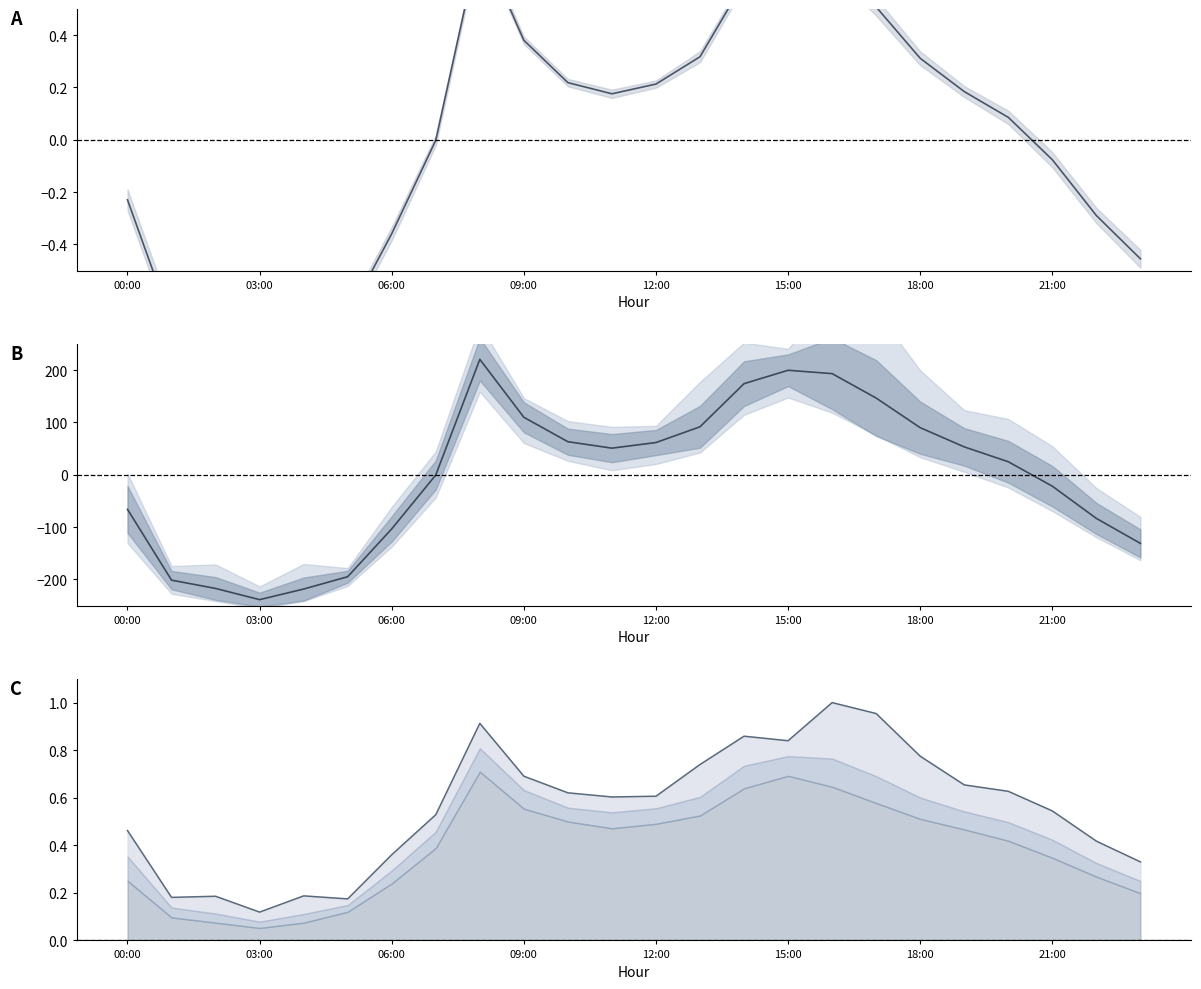

Reading left to right, extract all data points from this chart.

Mean deviation: -0.2	-0.7	-0.8	-0.8	-0.8	-0.7	-0.4	-0.0	0.8	0.4	0.2	0.2	0.2	0.3	0.6	0.7	0.7	0.5	0.3	0.2	0.1	-0.1	-0.3	-0.5
Mean: -66.2	-201.5	-217.4	-238.8	-218.5	-195.0	-103.5	-0.5	220.5	109.8	63.0	50.8	61.5	91.6	174.0	199.6	193.2	146.5	89.9	53.2	24.8	-22.0	-83.5	-131.2
Max line: 0.5	0.2	0.2	0.1	0.2	0.2	0.4	0.5	0.9	0.7	0.6	0.6	0.6	0.7	0.9	0.8	1.0	1.0	0.8	0.7	0.6	0.5	0.4	0.3